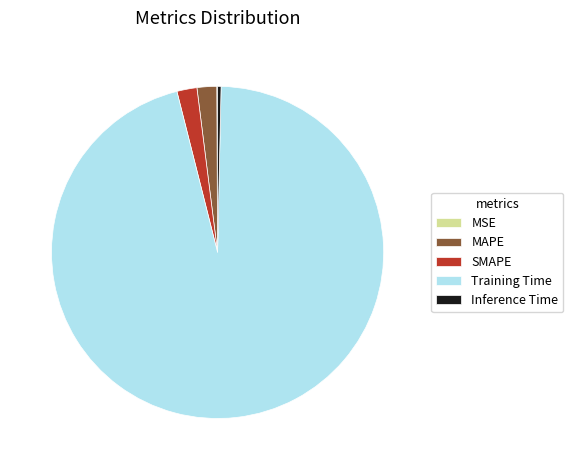

True or false: SMAPE accounts for 2% of the total.

True